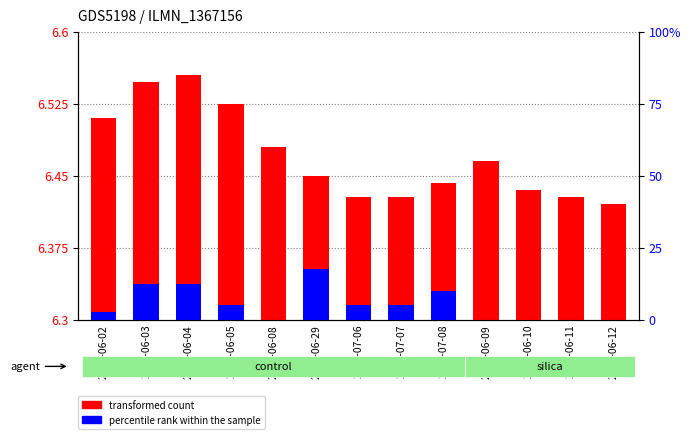

What is the sum of all transformed count values?

295